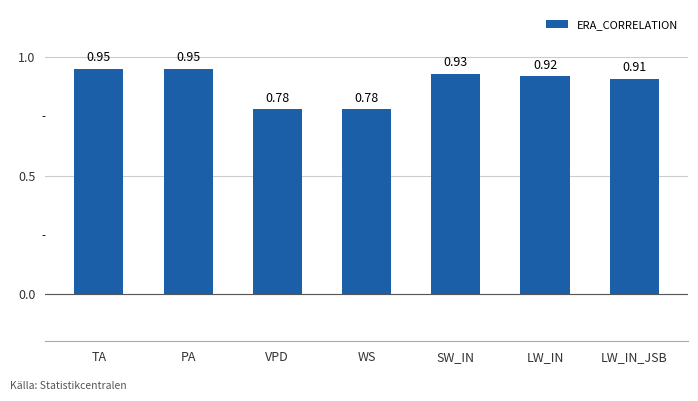

What is the difference between the maximum and second lowest values?

0.2